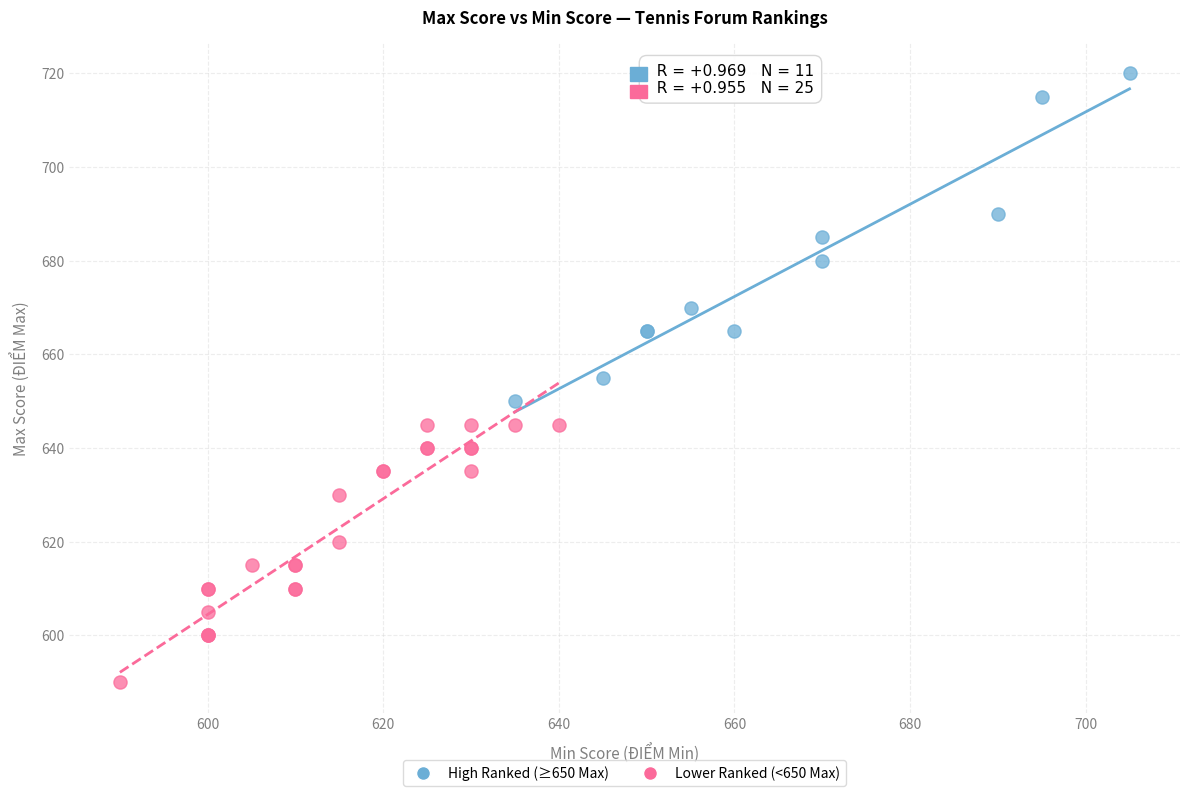

Which series has the widest spread of Y values?

High Ranked (≥650 Max)